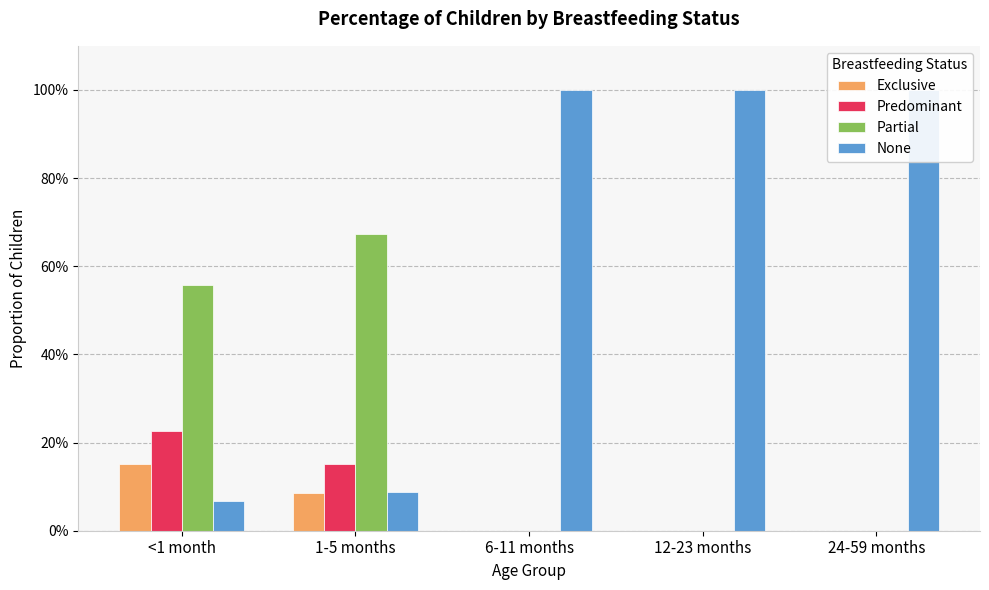

Rank the series at 1-5 months from highest to lowest value.

Partial, Predominant, None, Exclusive